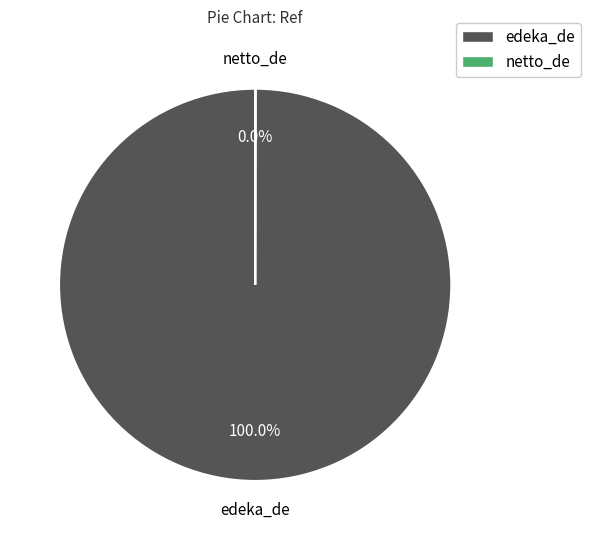

What is the largest slice in the pie chart?

edeka_de